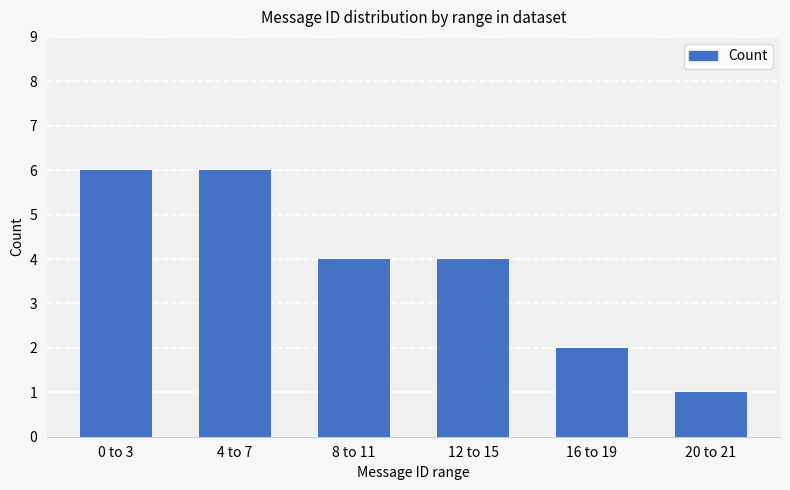

True or false: the data shows 6 at 0 to 3.

True